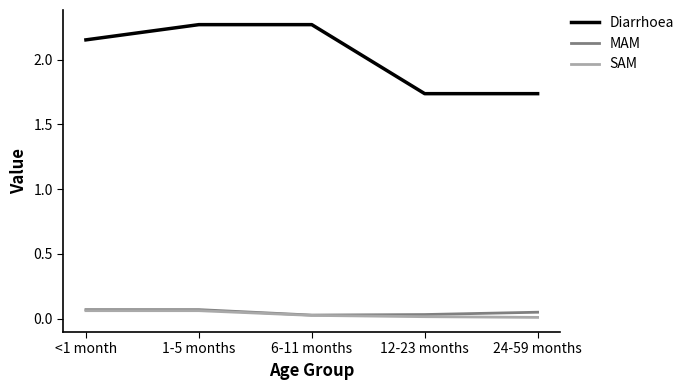

True or false: MAM and Diarrhoea intersect in this chart.

False